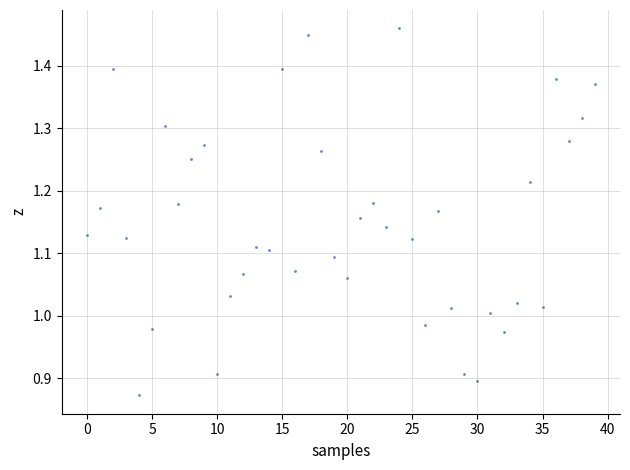

What is the range of Y values (max minus min)?

0.6